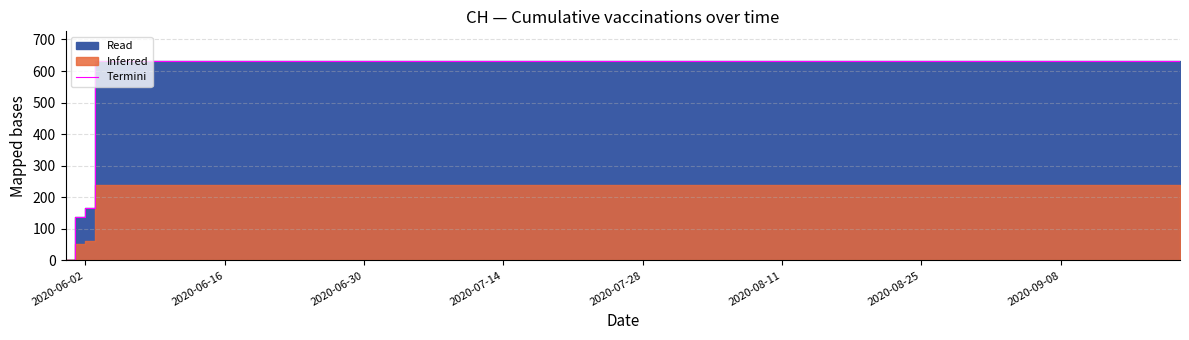

The value at 11 is 378. True or false?

False